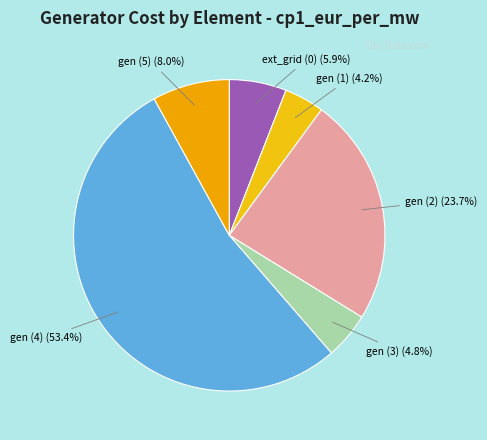

True or false: gen (1) accounts for 4% of the total.

True